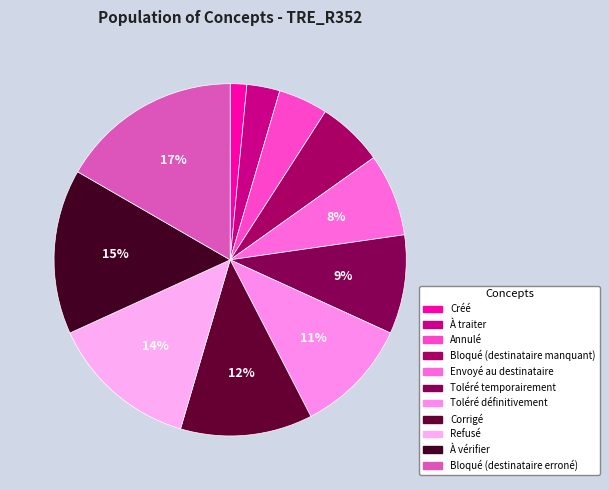

How many slices are in this pie chart?

11